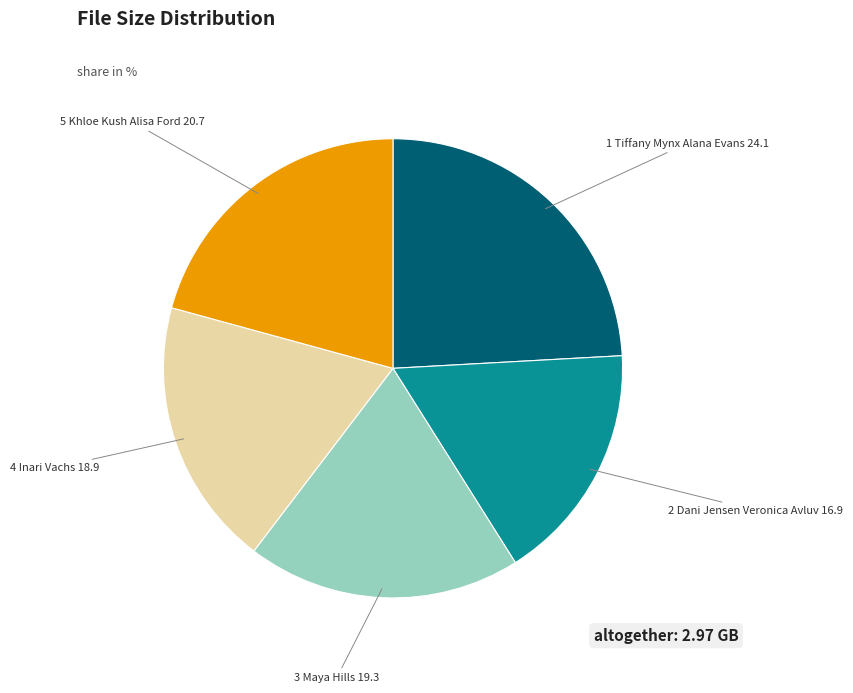

Is there a majority slice in this chart?

No